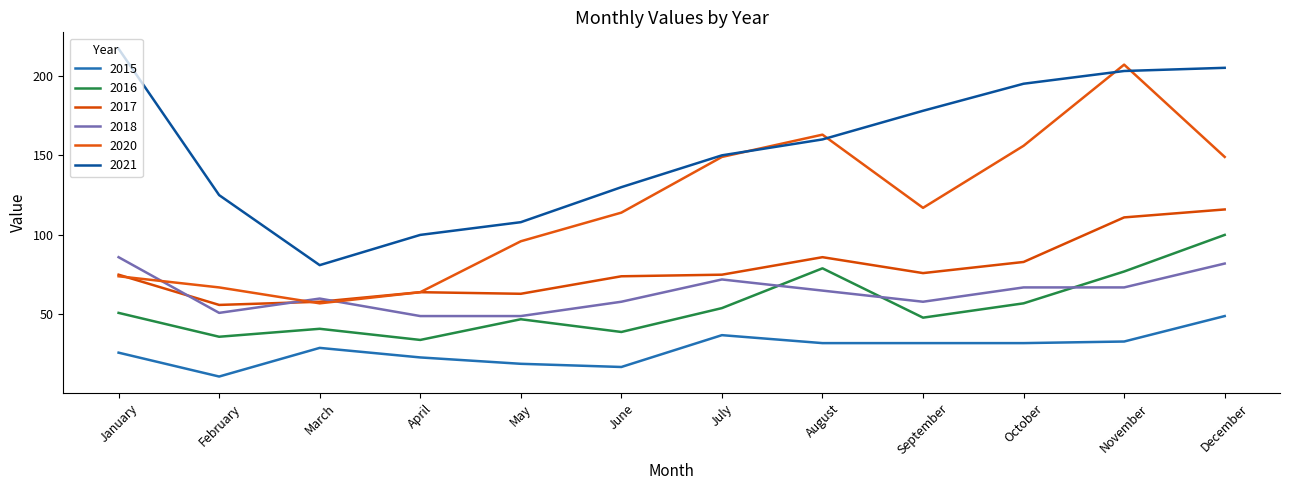

How many lines are shown in the chart?

6